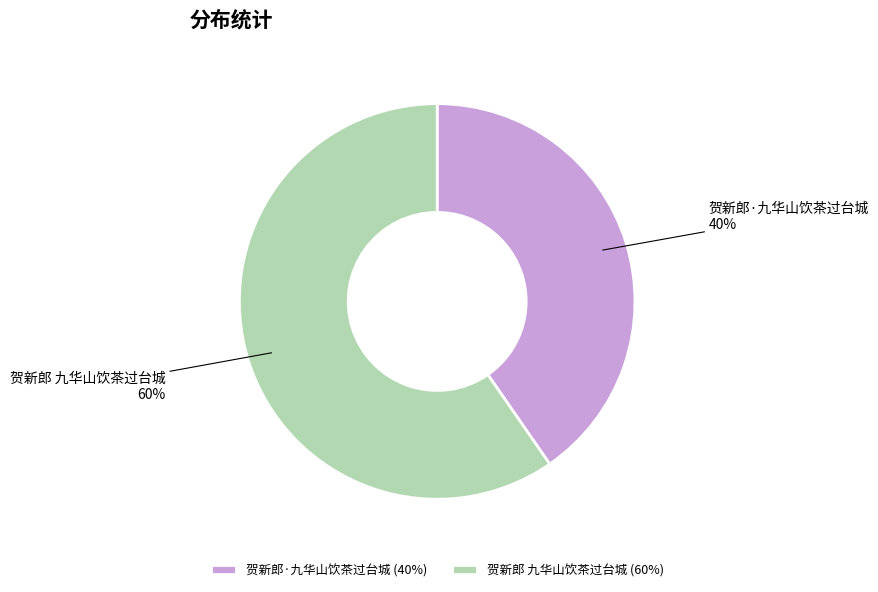

Rank the categories by value from lowest to highest.

贺新郎·九华山饮茶过台城, 贺新郎 九华山饮茶过台城